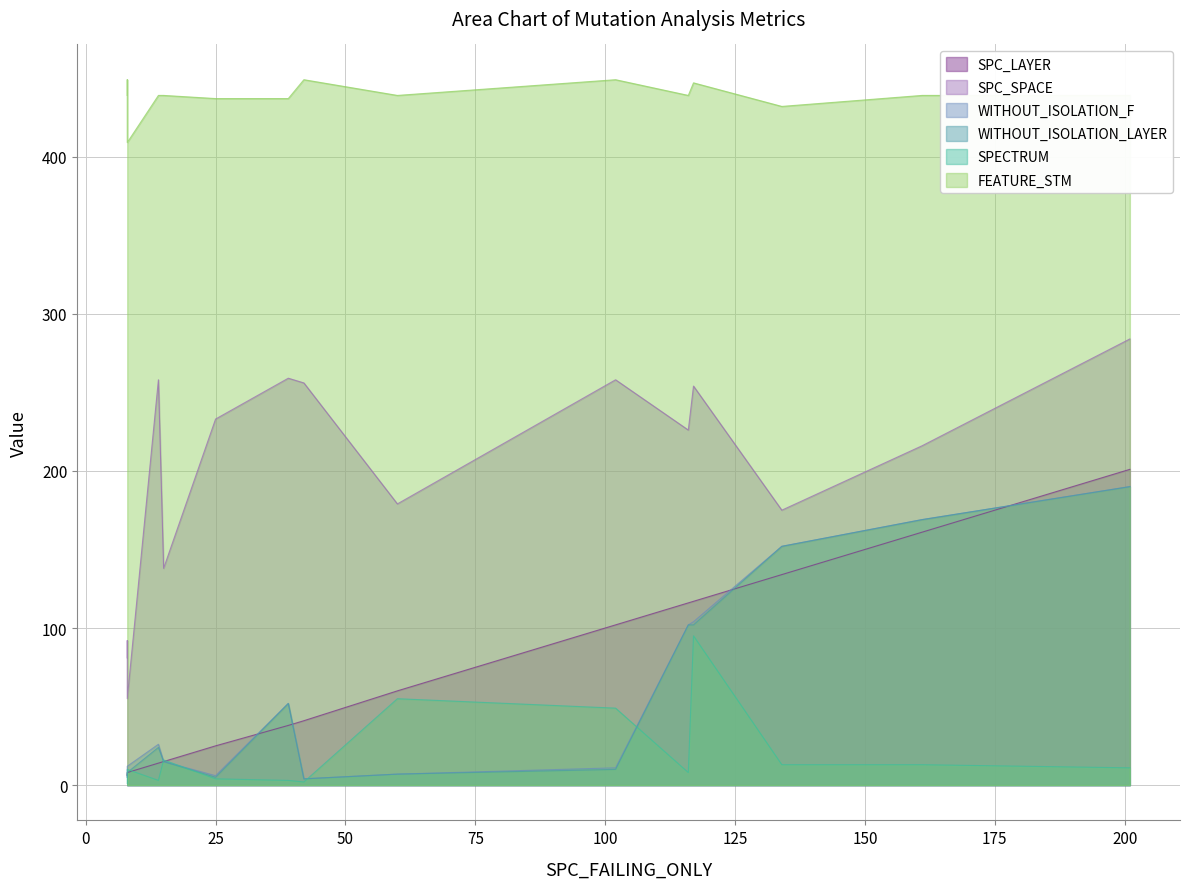

True or false: SPECTRUM and WITHOUT_ISOLATION_LAYER intersect in this chart.

True